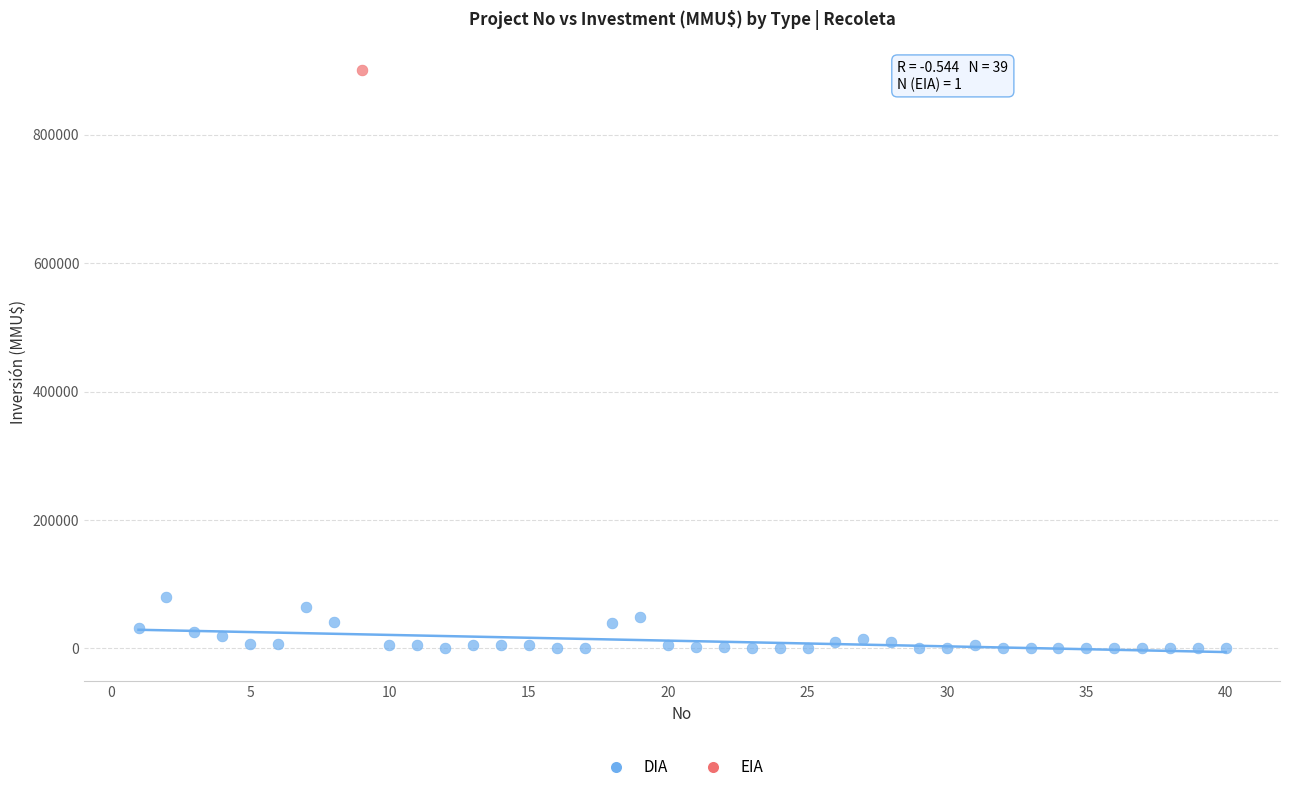

What are all the series names shown in the legend?

DIA, EIA